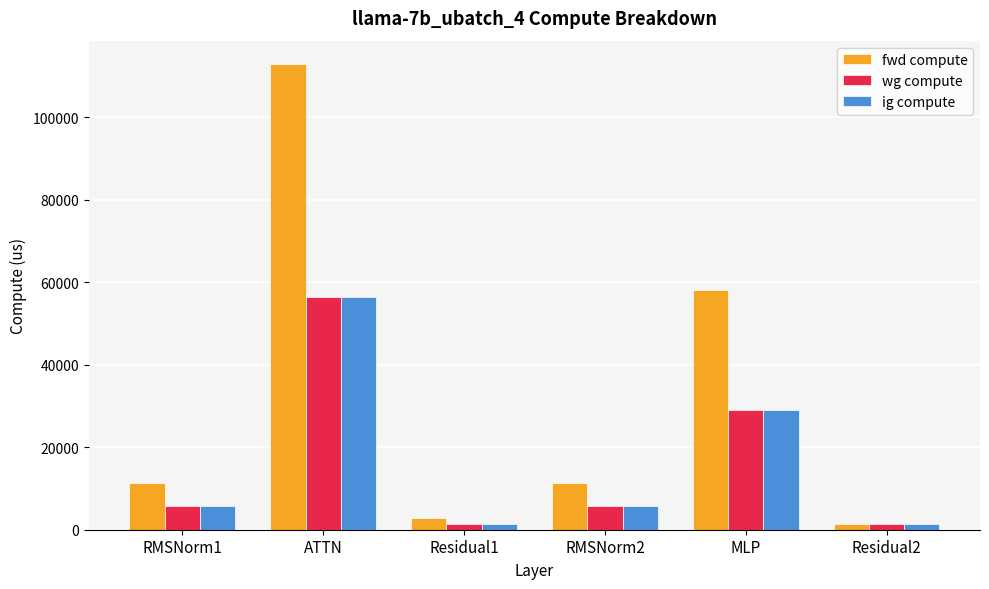

At which label is ig compute closest to 28938?

MLP